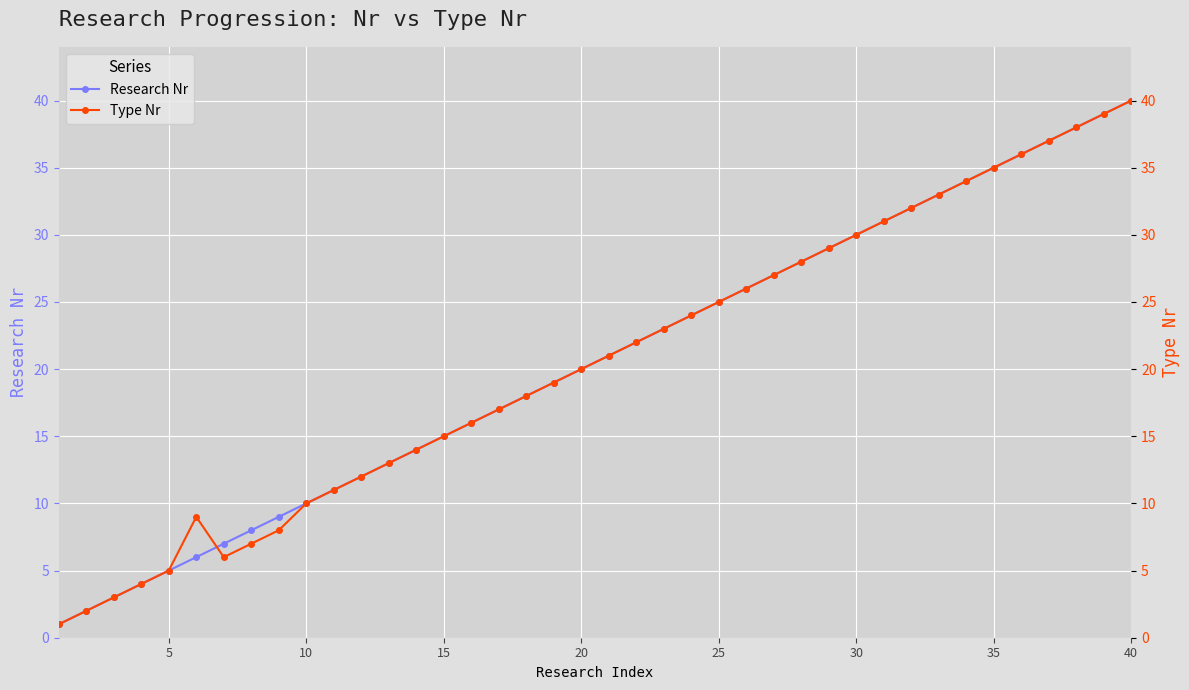

Reading left to right, list all the values displayed in this chart.

Research Nr: 1	2	3	4	5	6	7	8	9	10	11	12	13	14	15	16	17	18	19	20	21	22	23	24	25	26	27	28	29	30	31	32	33	34	35	36	37	38	39	40
Type Nr: 1	2	3	4	5	9	6	7	8	10	11	12	13	14	15	16	17	18	19	20	21	22	23	24	25	26	27	28	29	30	31	32	33	34	35	36	37	38	39	40